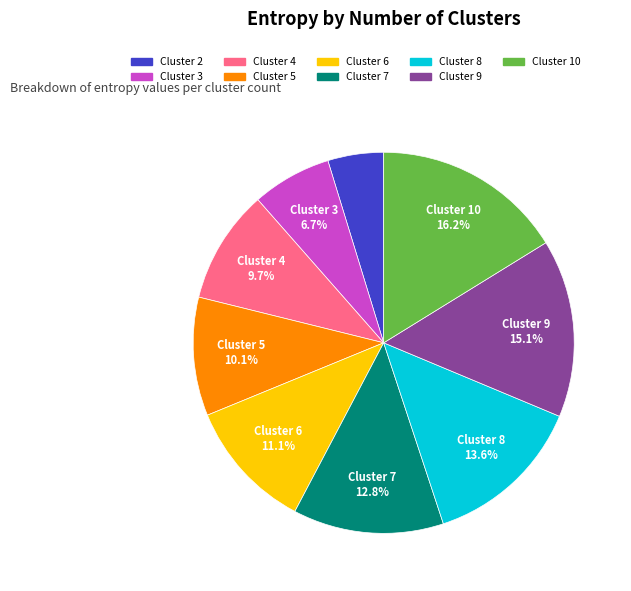

Is there a majority slice in this chart?

No